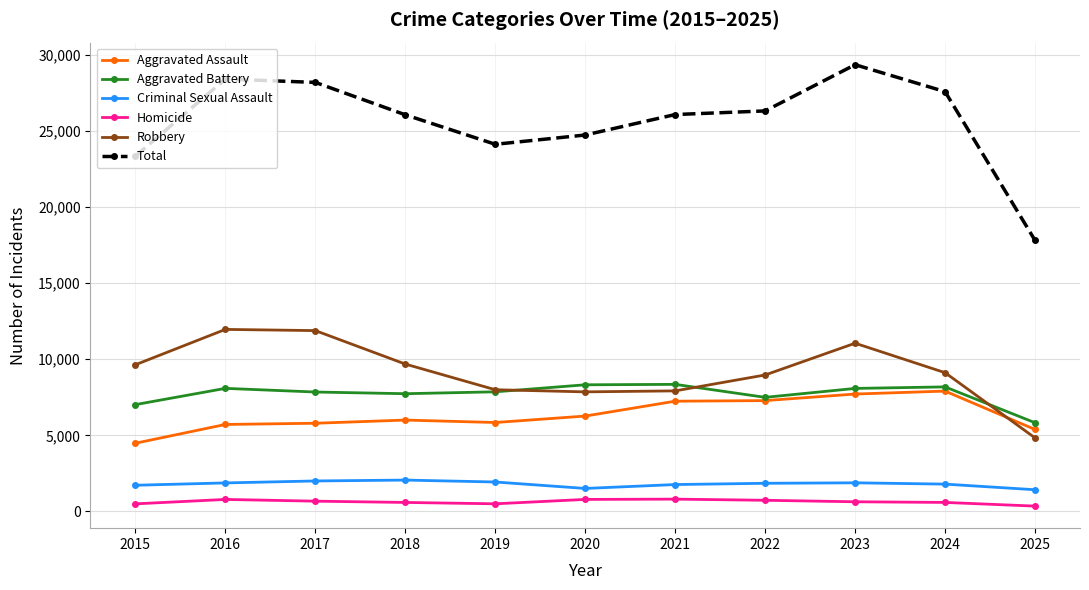

At which category is the sum across all series the highest?

2023